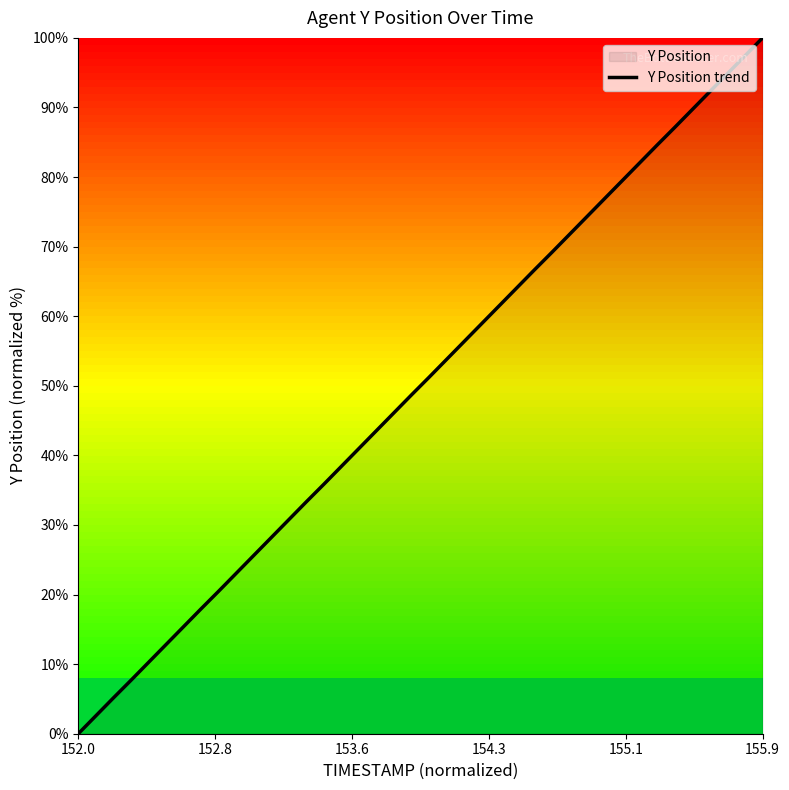

Which category has the lowest value across all series?

152.0